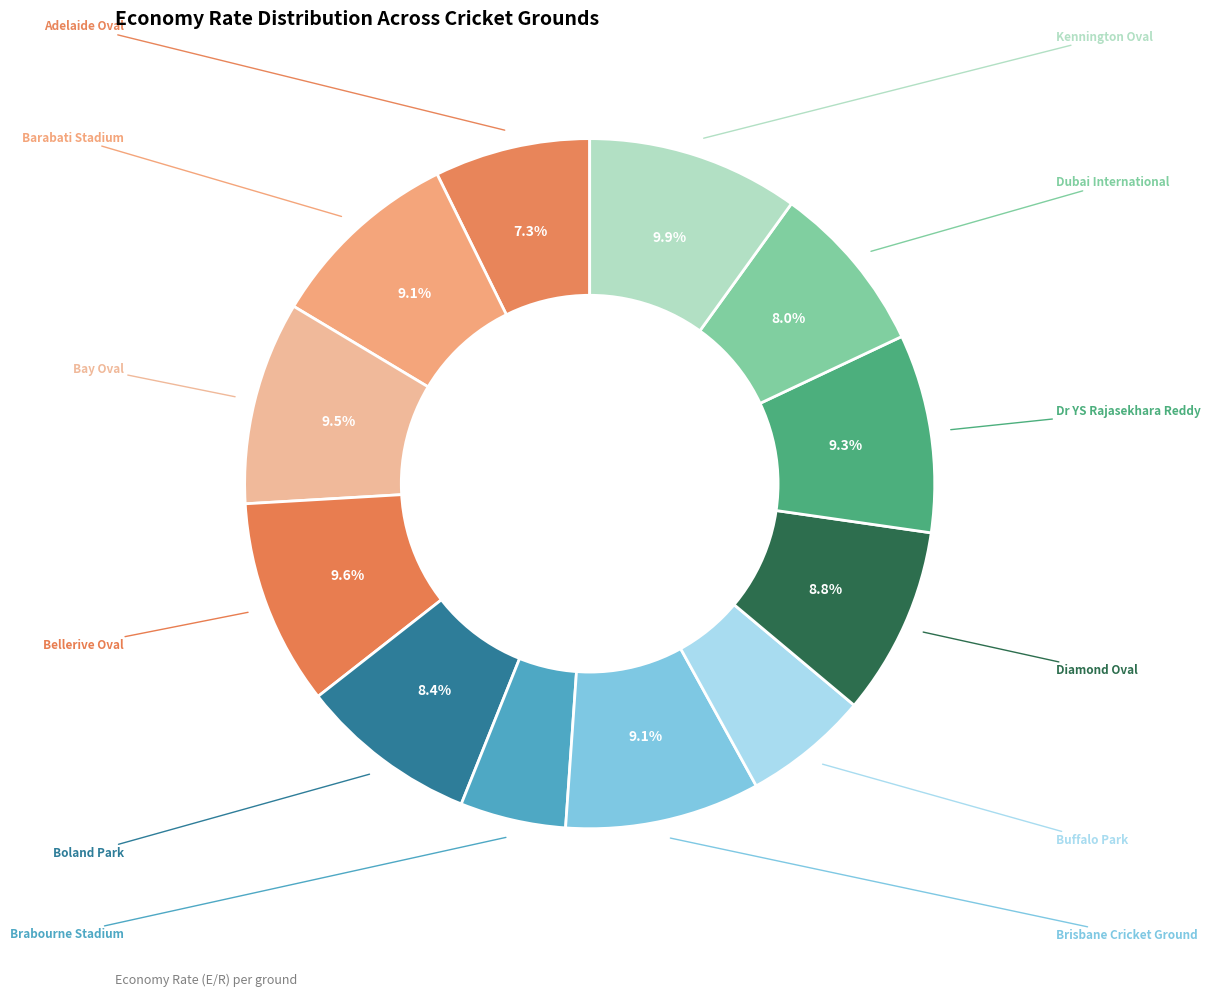

To the nearest percent, what portion does Kennington Oval represent?

10%